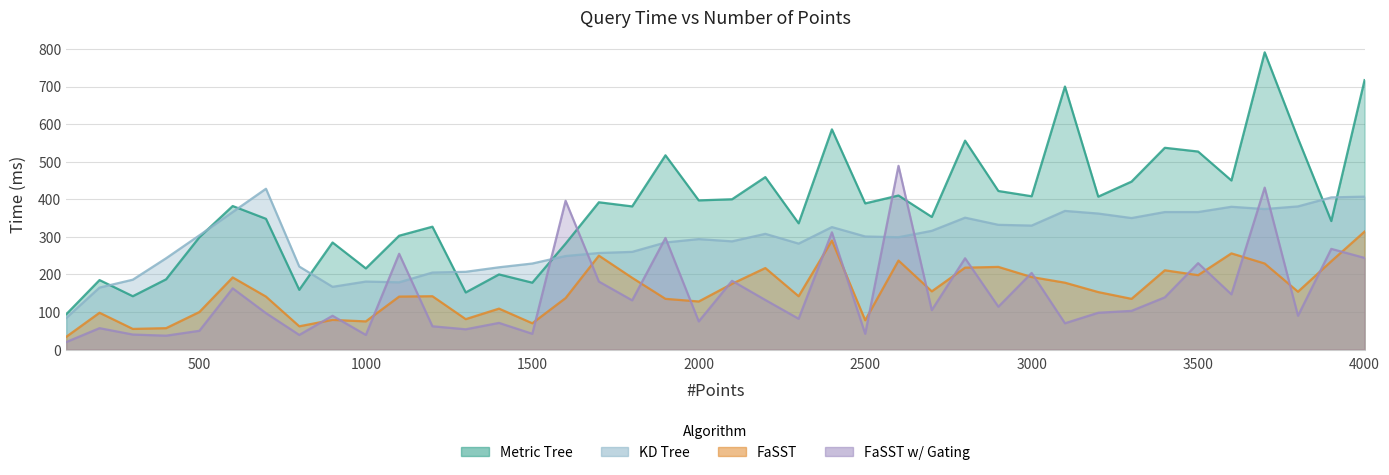

What is the difference between the second highest and minimum values in the FaSST series?

256